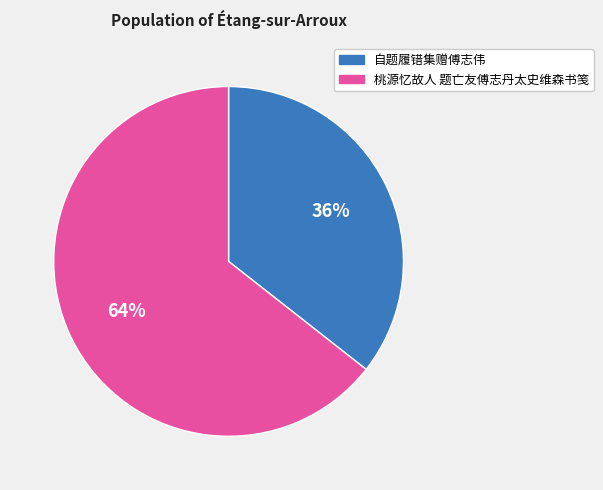

Combined, do 桃源忆故人 题亡友傅志丹太史维森书笺 and 自题履错集赠傅志伟 account for over 50%?

Yes